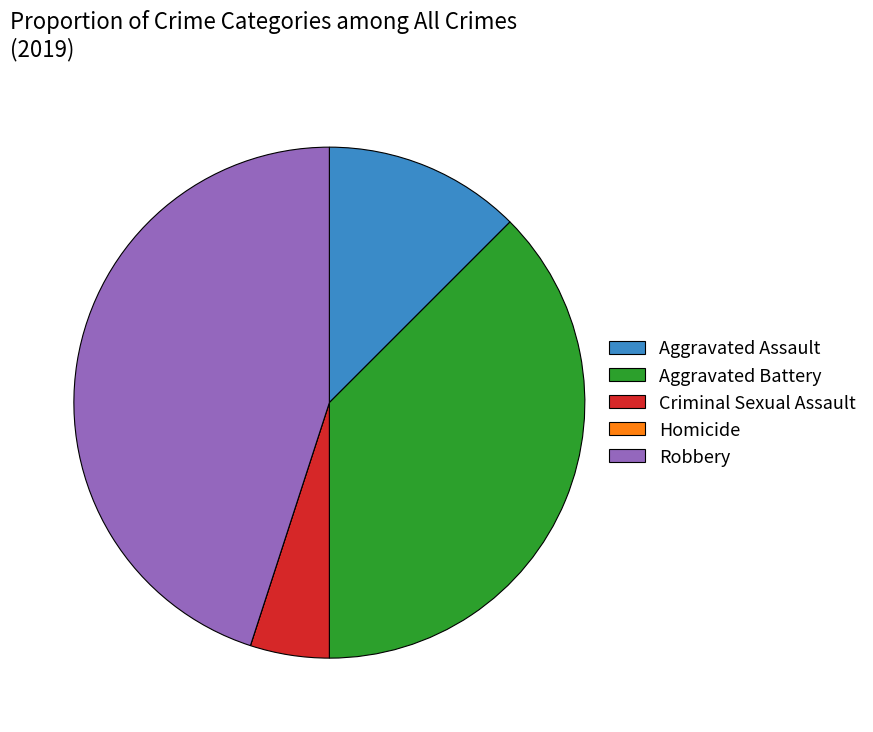

What is the largest slice in the pie chart?

Robbery